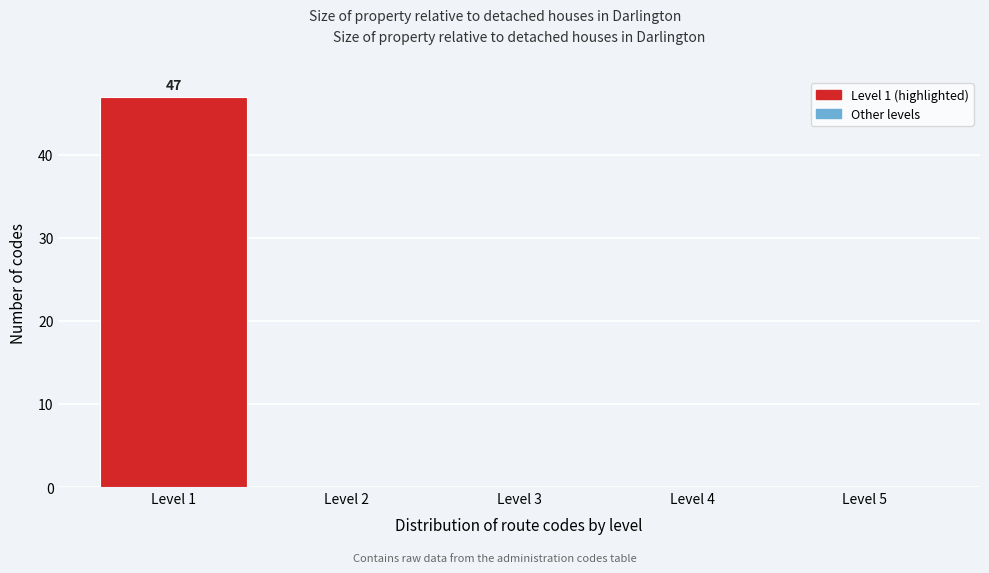

Which range on the x-axis has the tallest bar?

0.5 to 1.5